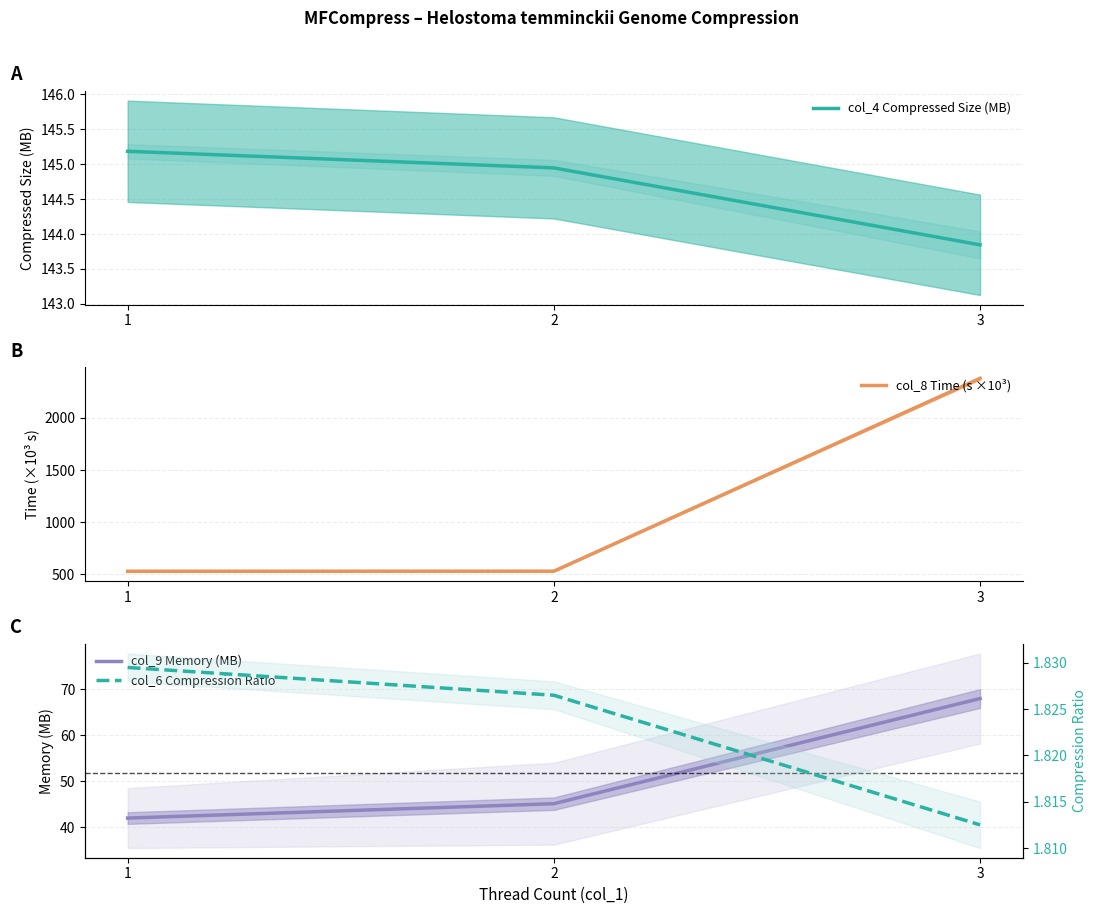

Does the chart have visible grid lines?

Yes